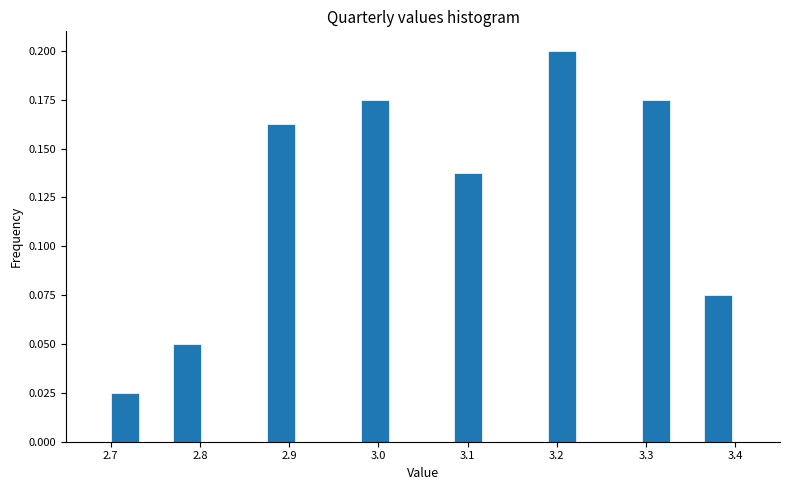

Read against the x-axis, roughly where is the centre of the tallest bar?

3.21